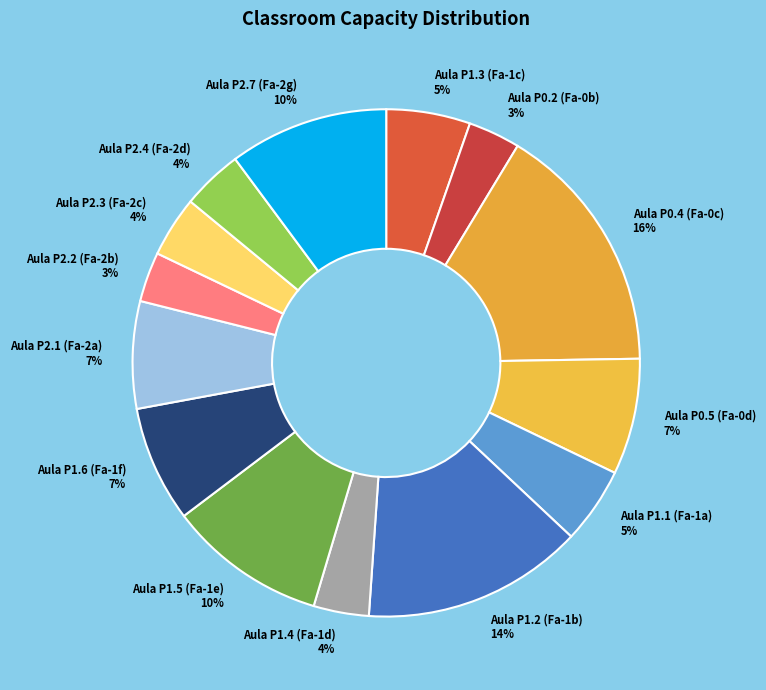

Which category has the biggest portion of the pie?

Aula P0.4 (Fa-0c)